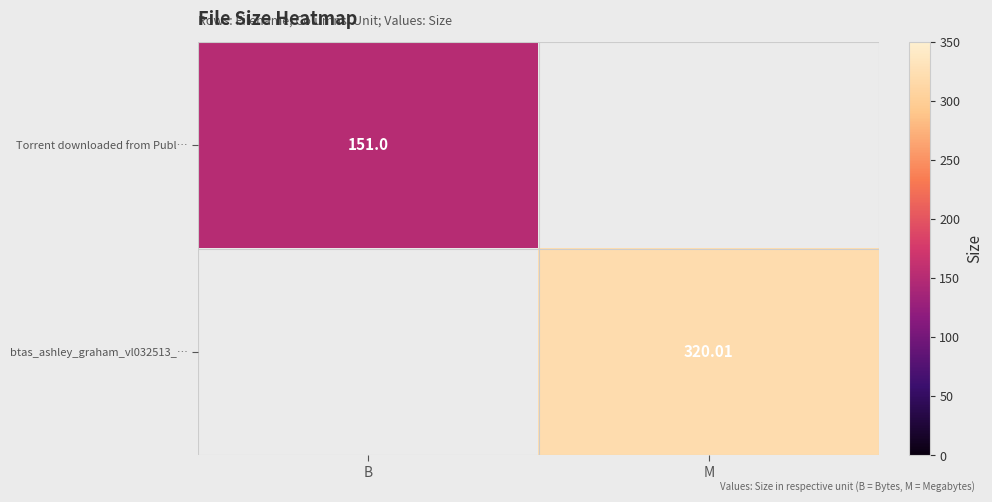

Which series has the widest spread of values?

btas_ashley_graham_vl032513_…